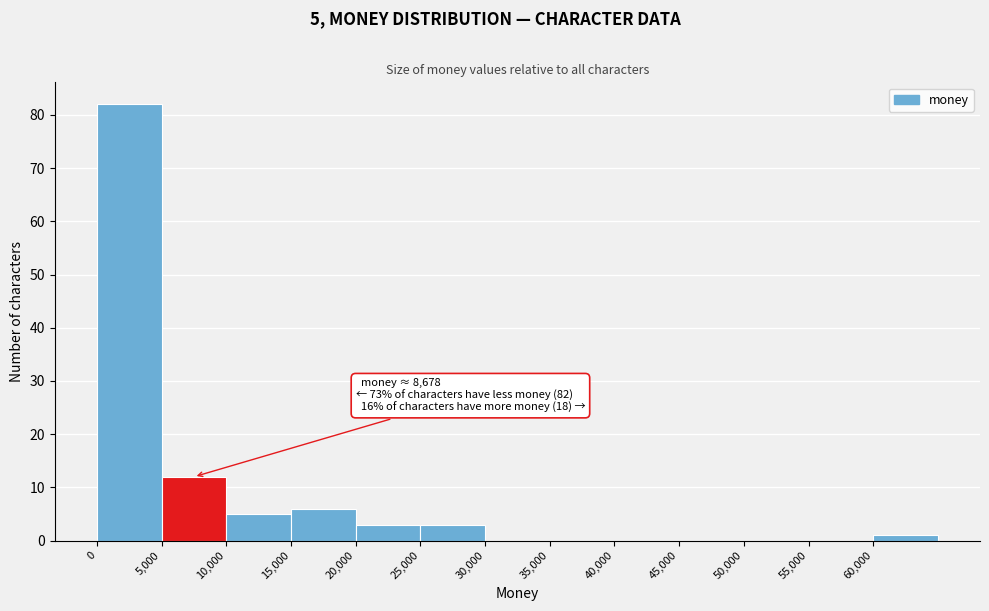

Which range on the x-axis has the tallest bar?

0 to 5000